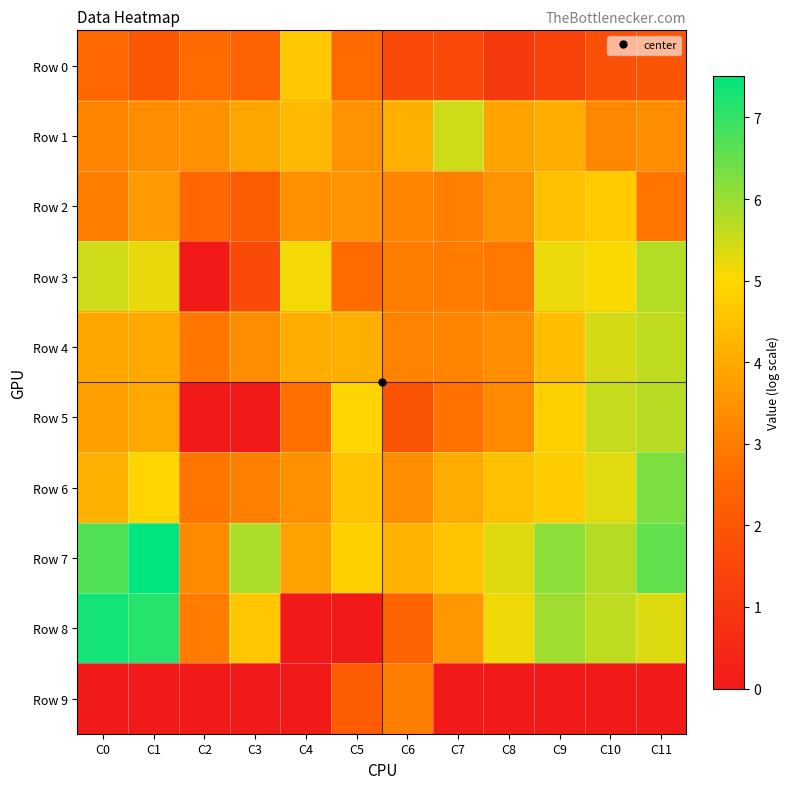

At which category is the sum across all series the highest?

C11